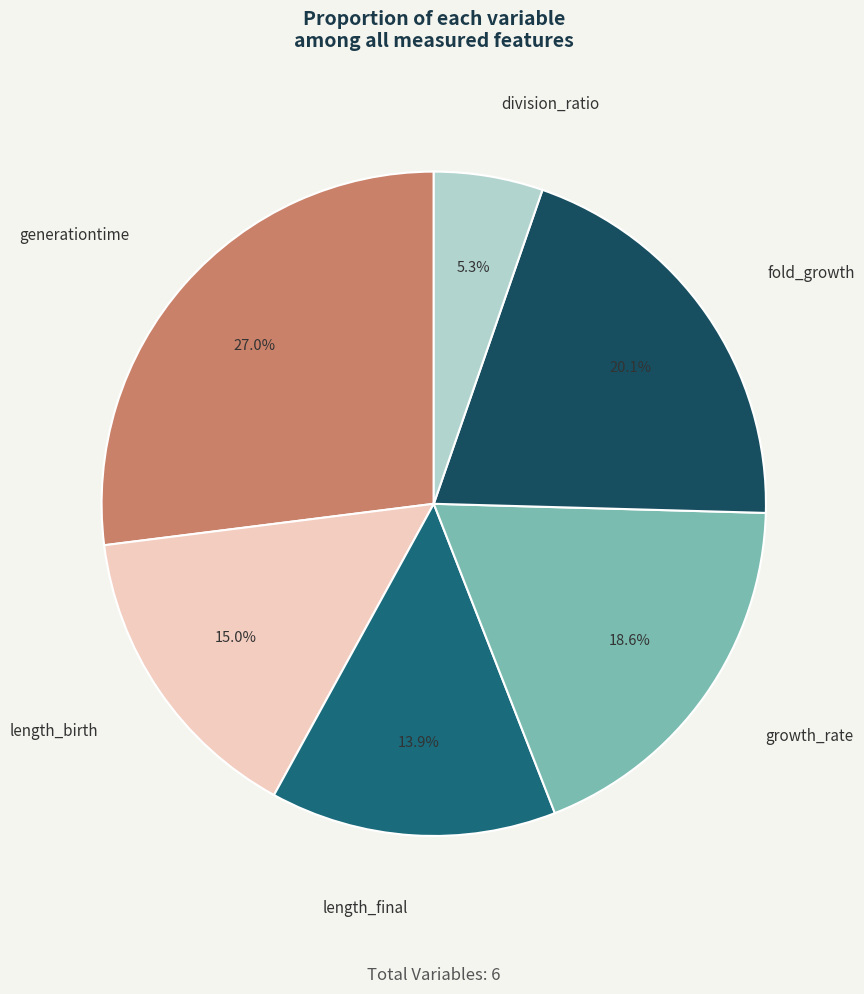

To the nearest percent, what percentage of the pie is division_ratio?

5%